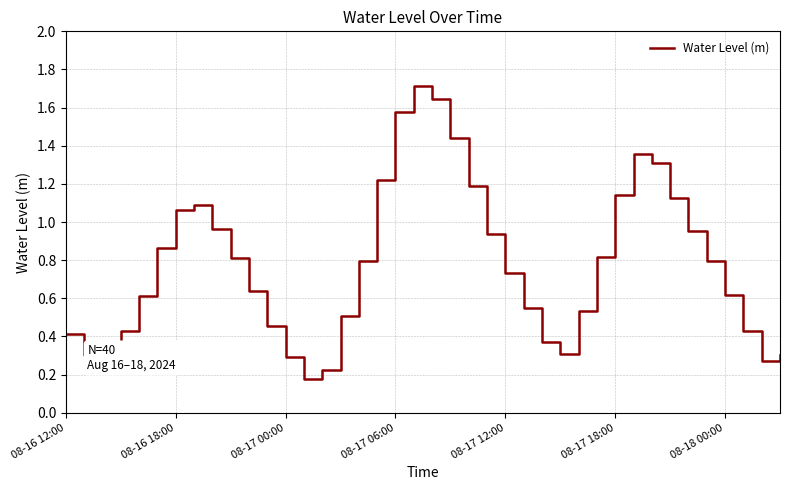

What is the difference between the maximum and minimum values?

1.5